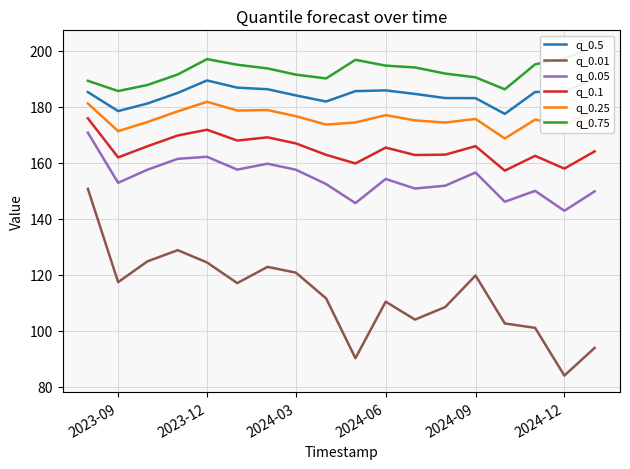

How many series are shown in this chart?

6